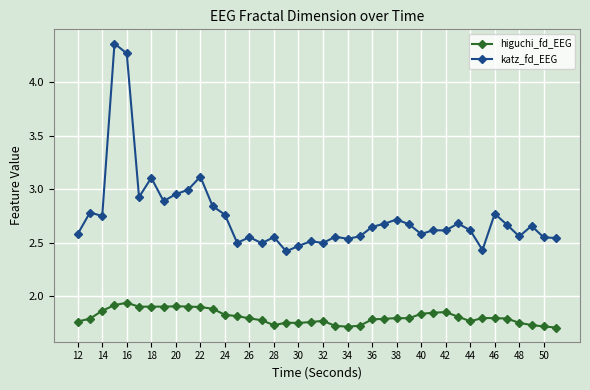

Which series has the largest total across all categories?

katz_fd_EEG